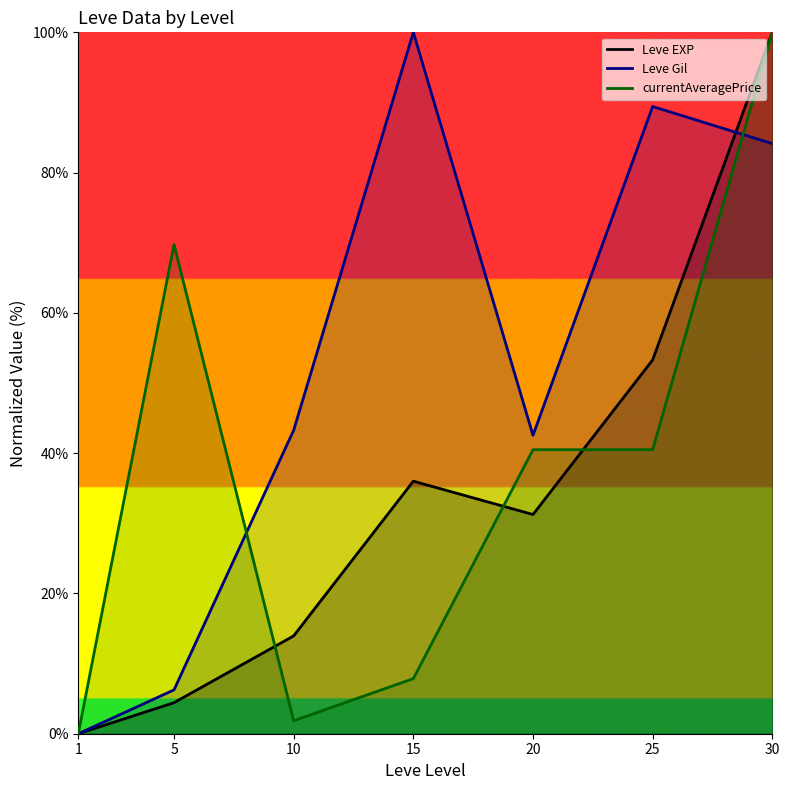

What is the difference between the second highest and minimum values in the Leve EXP series?

53.3